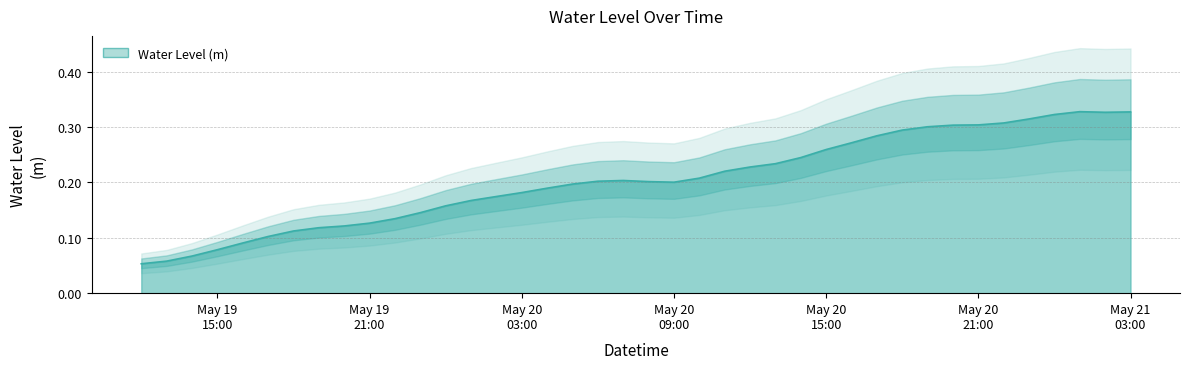

True or false: the data shows 0.1 at 2023-05-20 12:00:00.

False